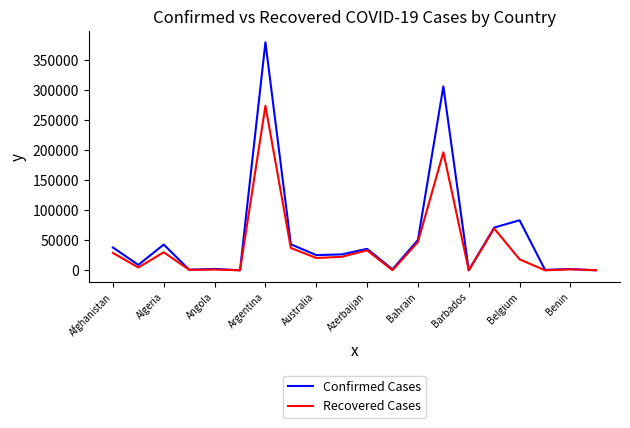

What is the maximum value for Recovered Cases?

274458